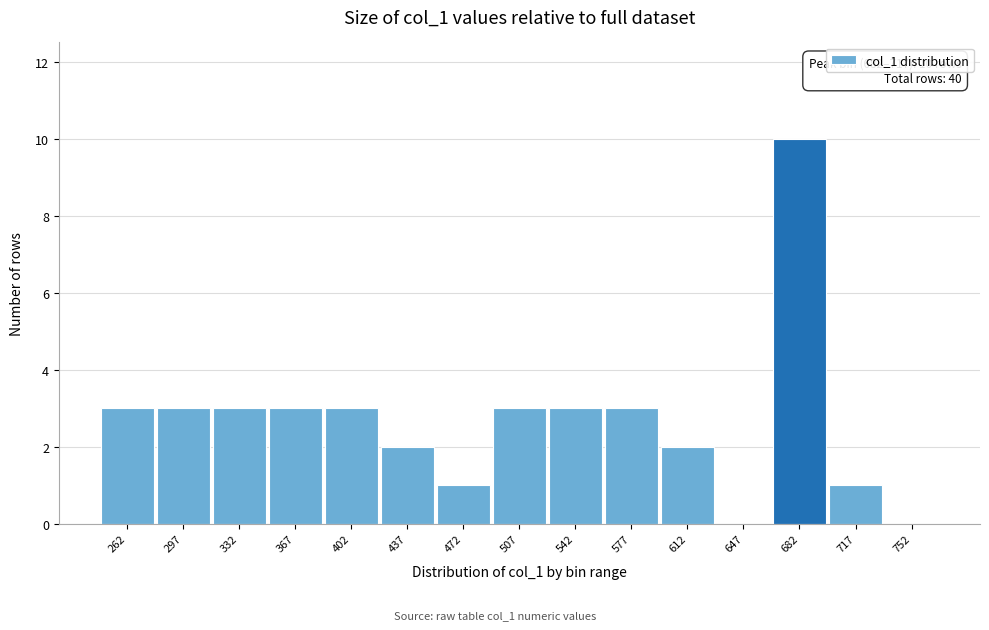

Reading left to right, extract all data points from this chart.

262=3	297=3	332=3	367=3	402=3	437=2	472=1	507=3	542=3	577=3	612=2	647=0	682=10	717=1	752=0